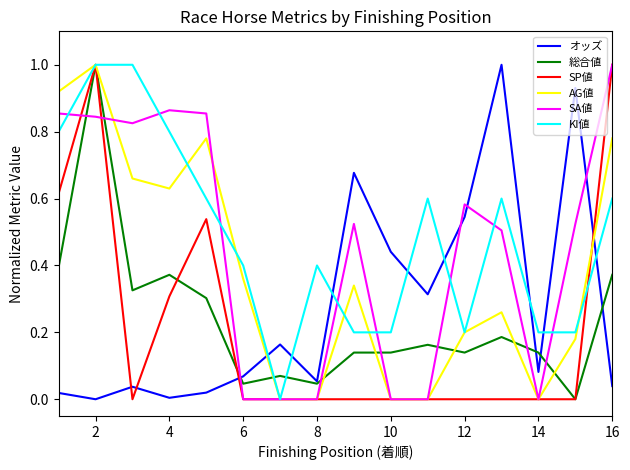

True or false: オッズ and AG値 cross at least once.

True